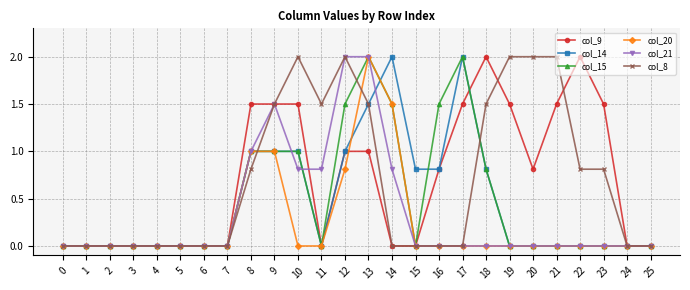

The col_21 series shows 0.0 at 20. True or false?

True